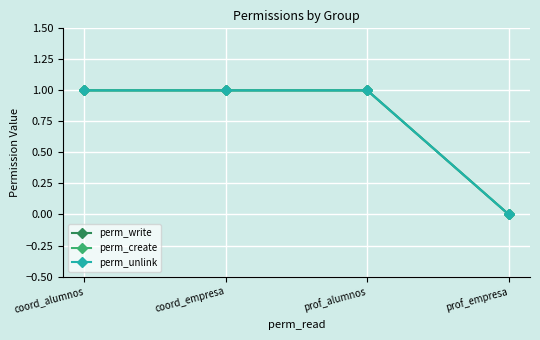

True or false: perm_unlink and perm_write intersect in this chart.

False